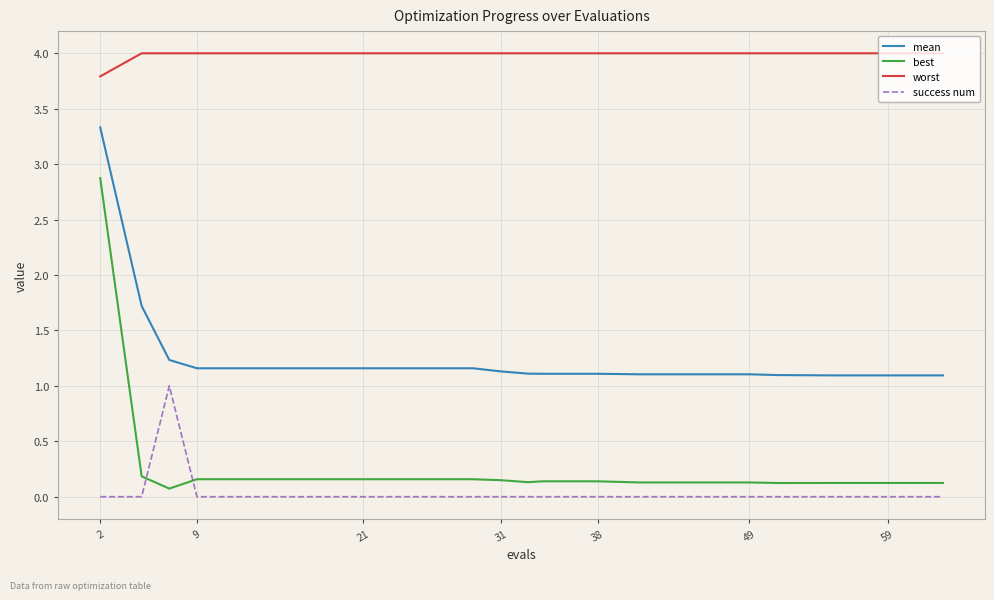

Which series has the largest total across all categories?

worst